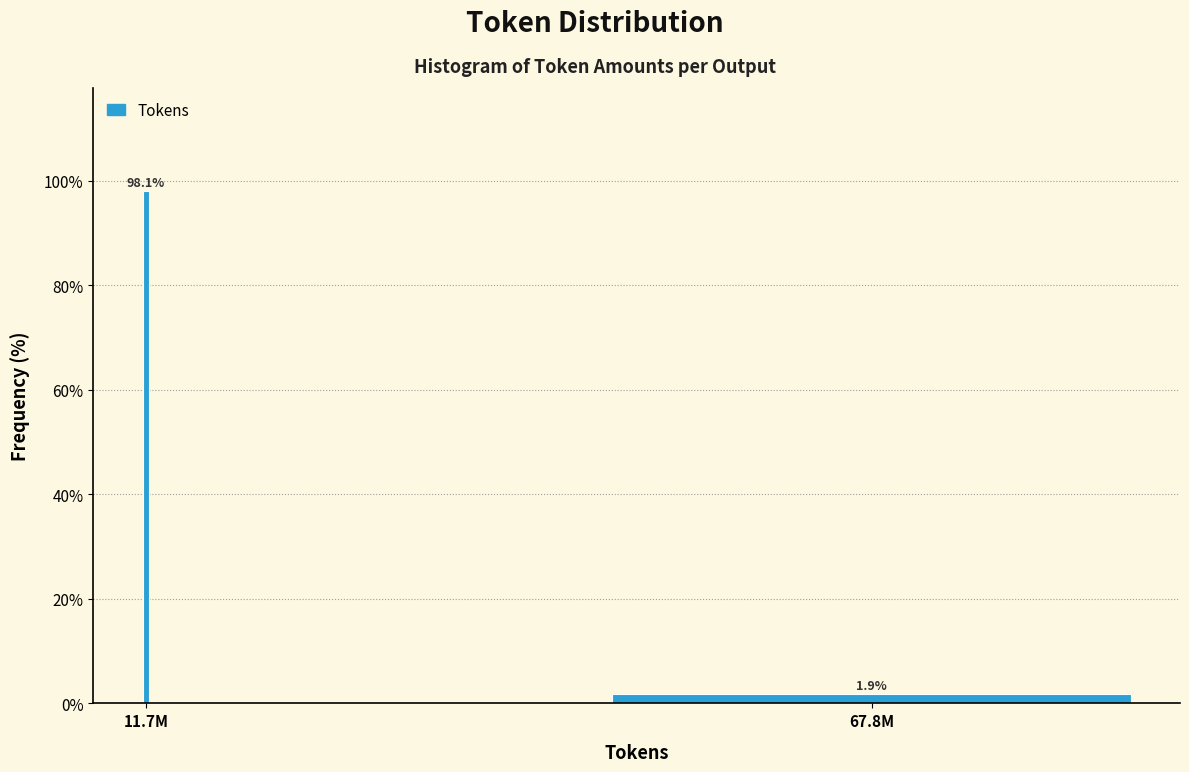

Reading right to left, extract all data points from this chart.

67.8M=1.9	11.7M=98.1